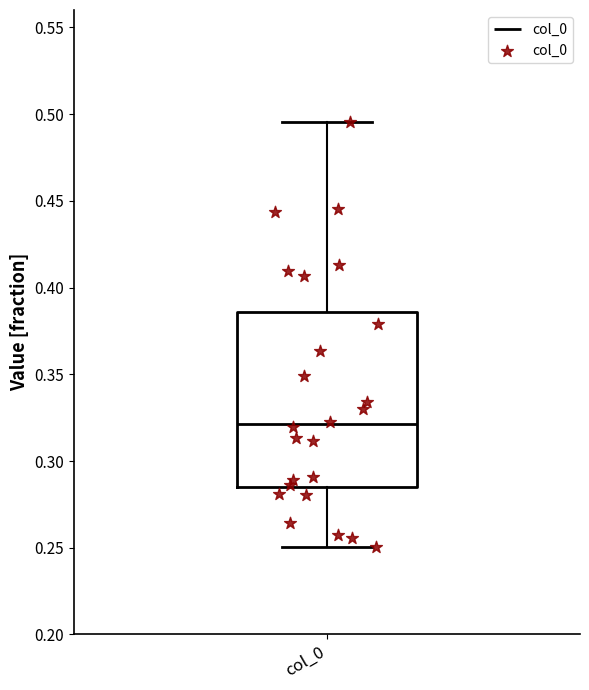

Read this box plot against the y-axis: the position of the median line, the range covered by the box, and the ends of both whiskers. The values are not printed on the chart, so give them approximately, as read against the axis.

median 0.320, box 0.285 to 0.385, whiskers 0.250 to 0.495